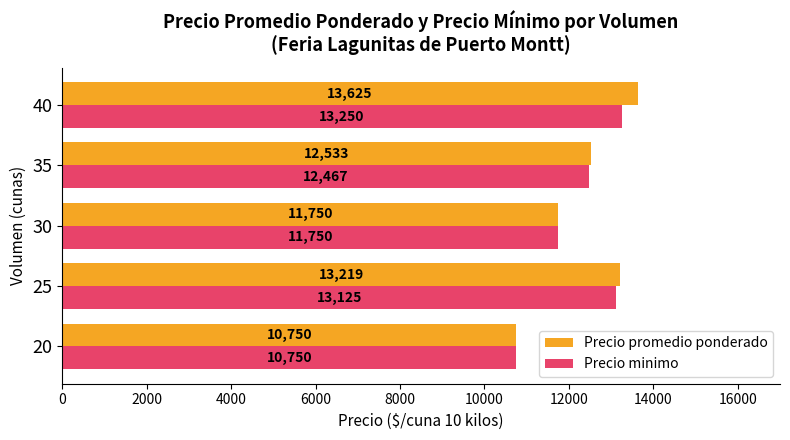

Where is Precio minimo nearest to the value 12000?

30